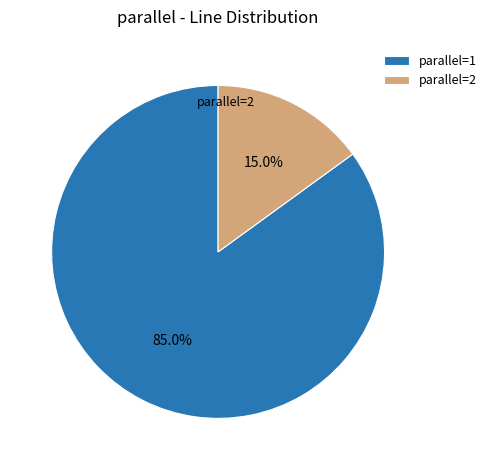

Does any single category account for the majority?

Yes